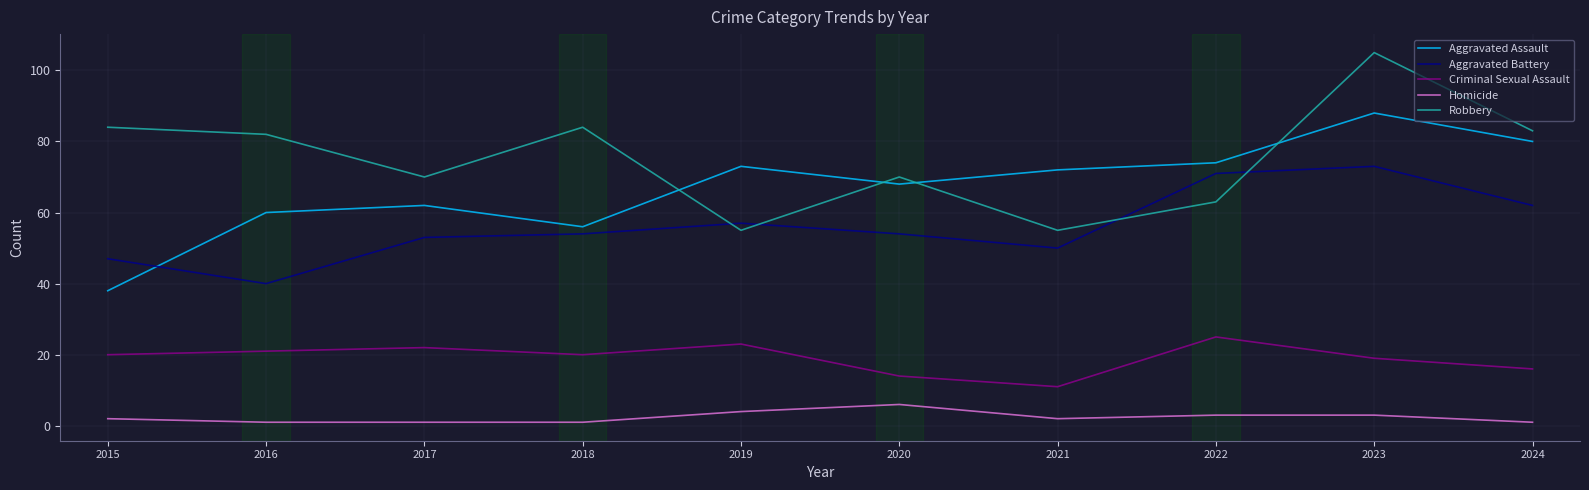

Which series has the largest total across all categories?

Robbery